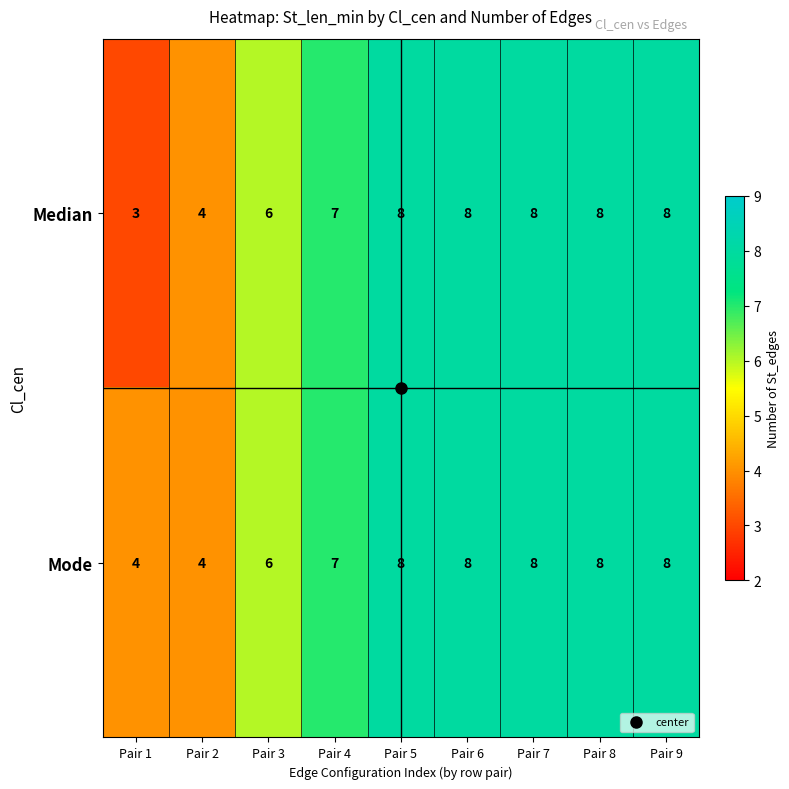

The value of Mode at Pair 3 is 2. True or false?

False